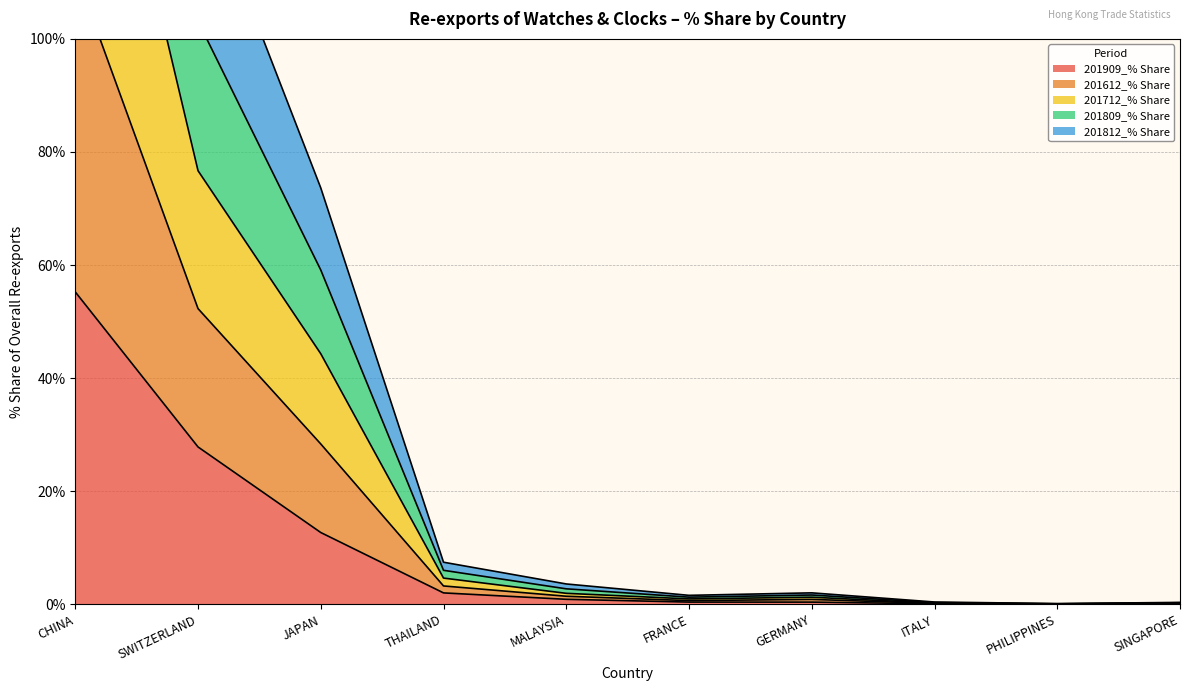

Rank the series at MALAYSIA from lowest to highest value.

201909_% Share, 201812_% Share, 201612_% Share, 201712_% Share, 201809_% Share